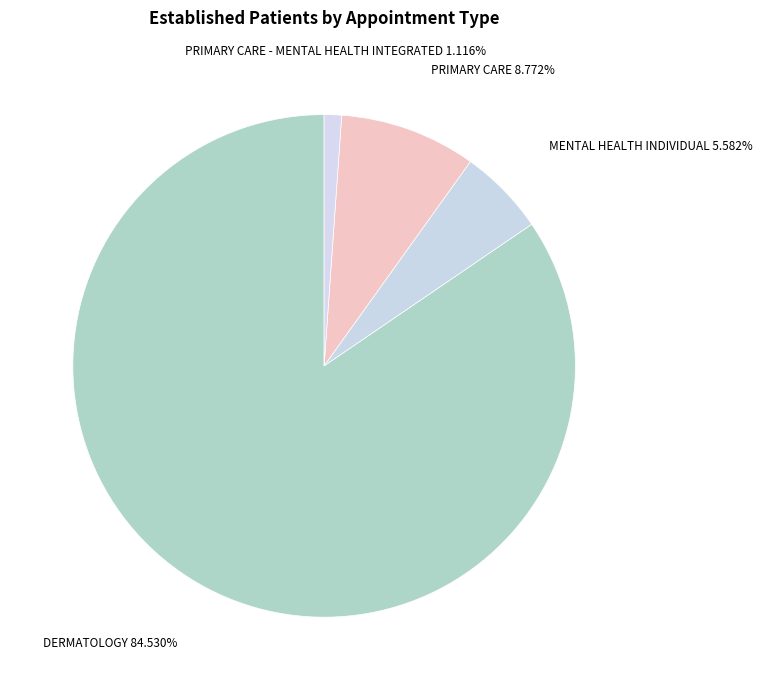

How many segments does this pie chart have?

4